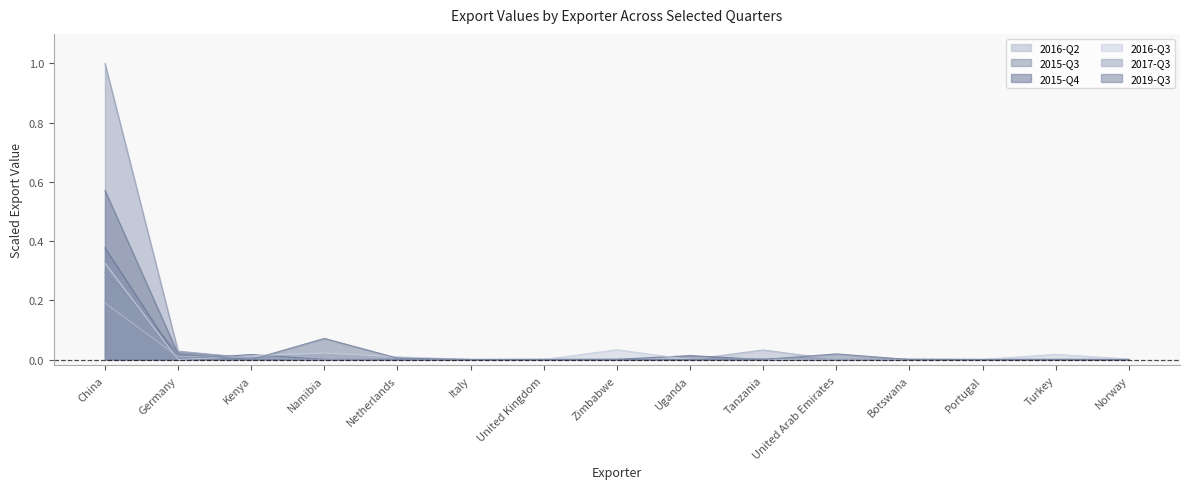

How many categories are shown in the chart?

15